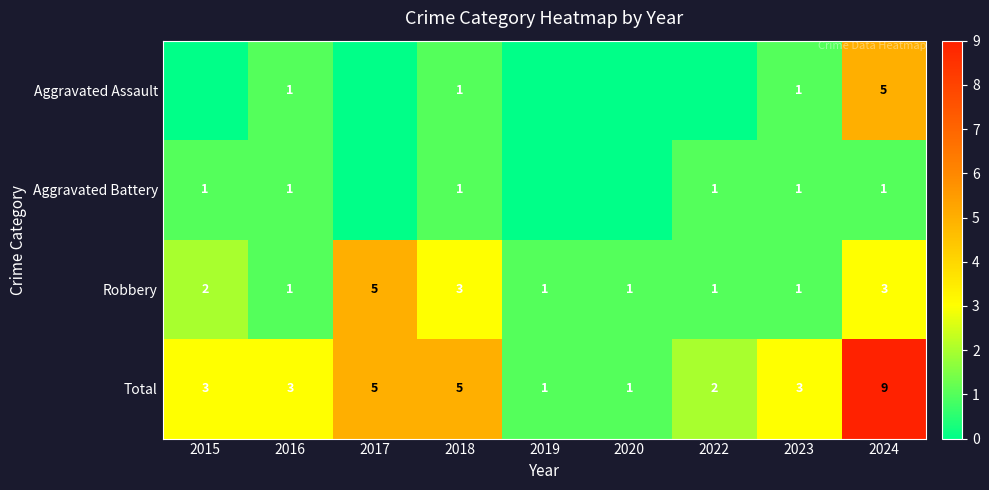

At how many categories does at least one series exceed 3?

3